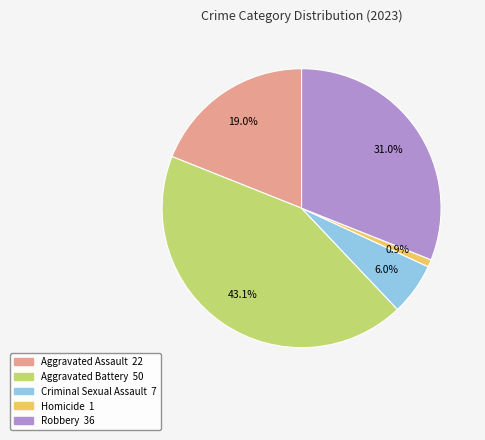

Which slice is the largest?

Aggravated Battery